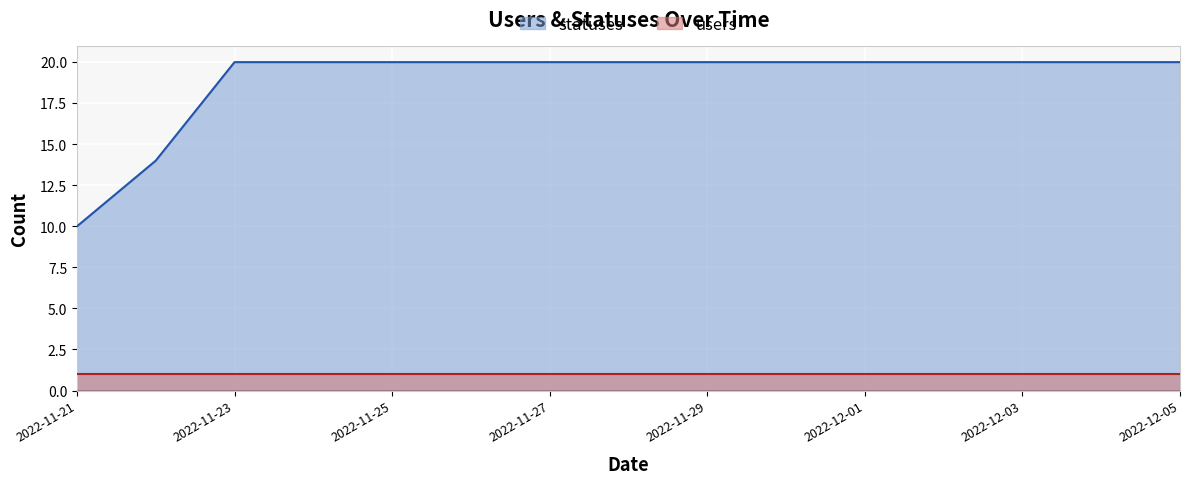

Reading right to left, list all the values displayed in this chart.

2022-12-05=20	2022-12-04=20	2022-12-03=20	2022-12-02=20	2022-12-01=20	2022-11-30=20	2022-11-29=20	2022-11-28=20	2022-11-27=20	2022-11-26=20	2022-11-25=20	2022-11-24=20	2022-11-23=20	2022-11-22=14	2022-11-21=10